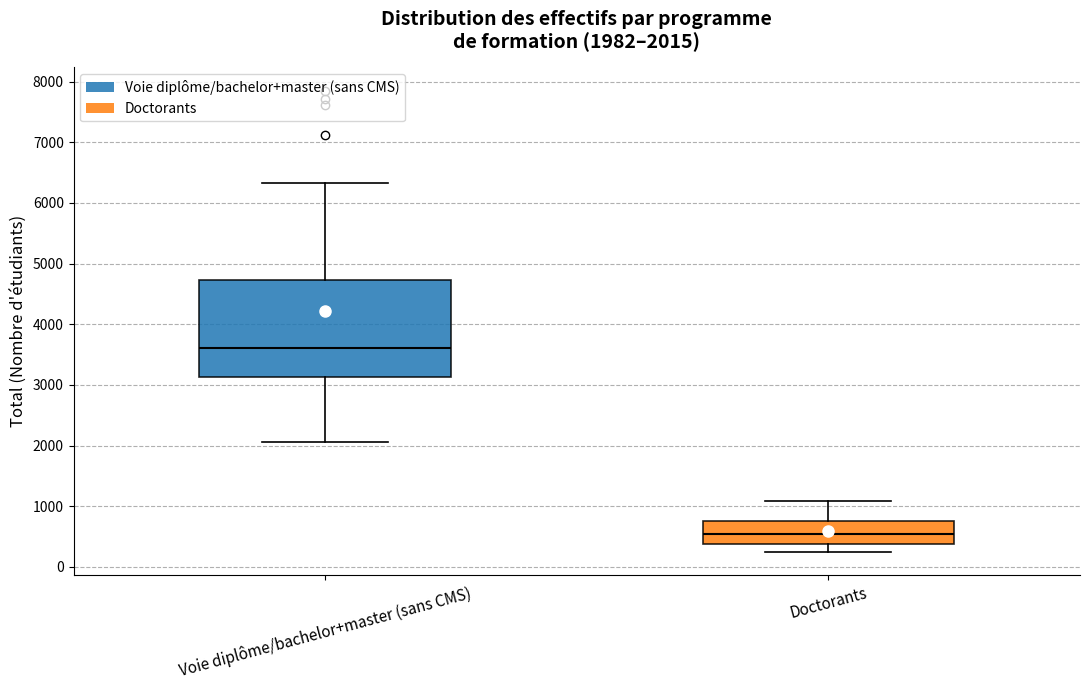

Which box is the tallest, from its lower edge to its upper edge?

Voie diplôme/bachelor+master (sans CMS)